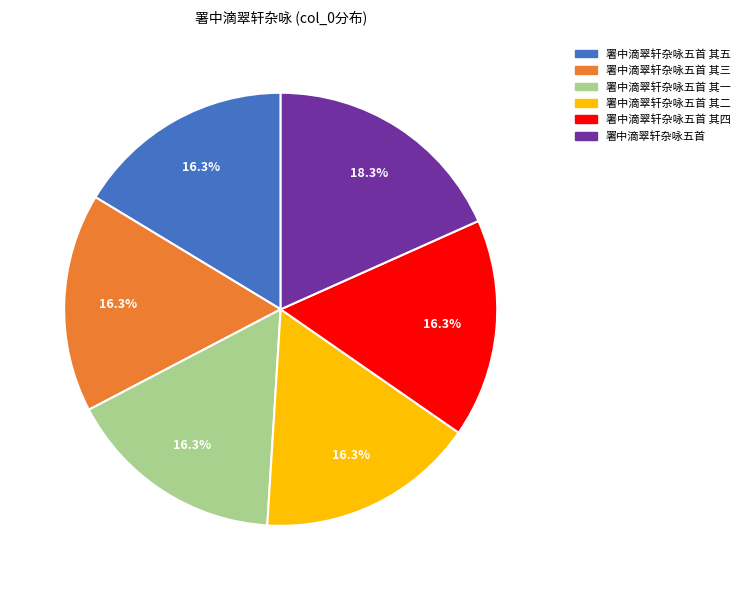

Does any single category account for the majority?

No